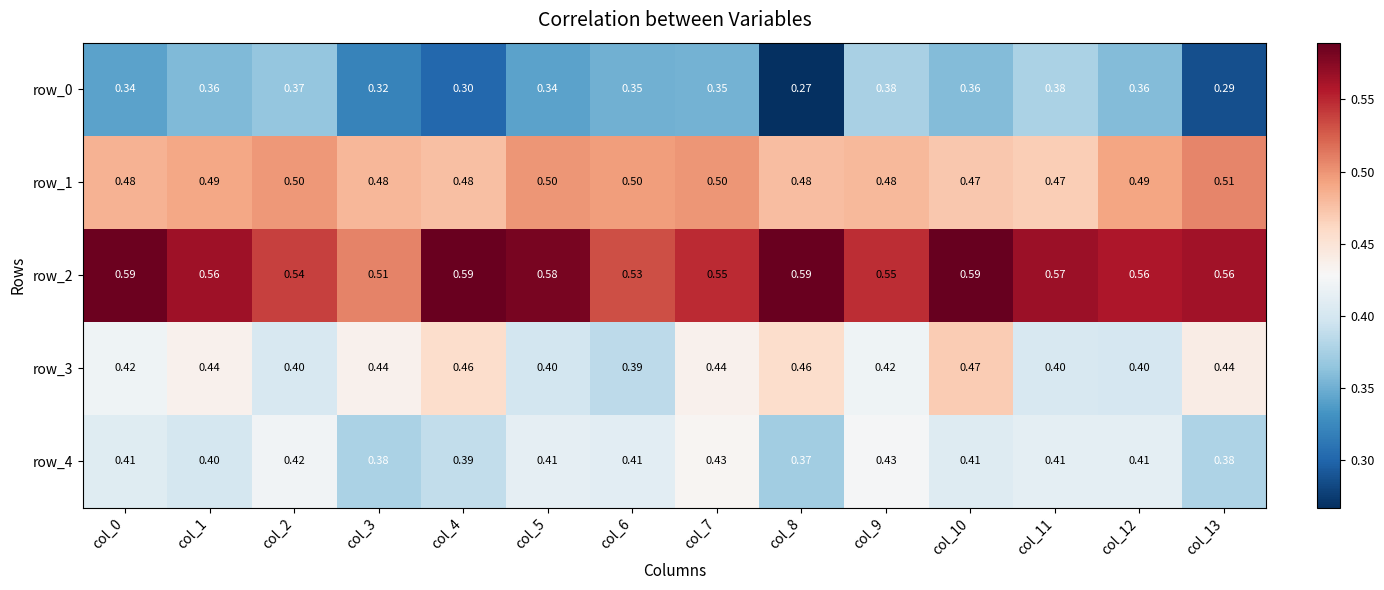

Is the value of row_2 at col_3 greater than the value of row_1 at col_8?

Yes